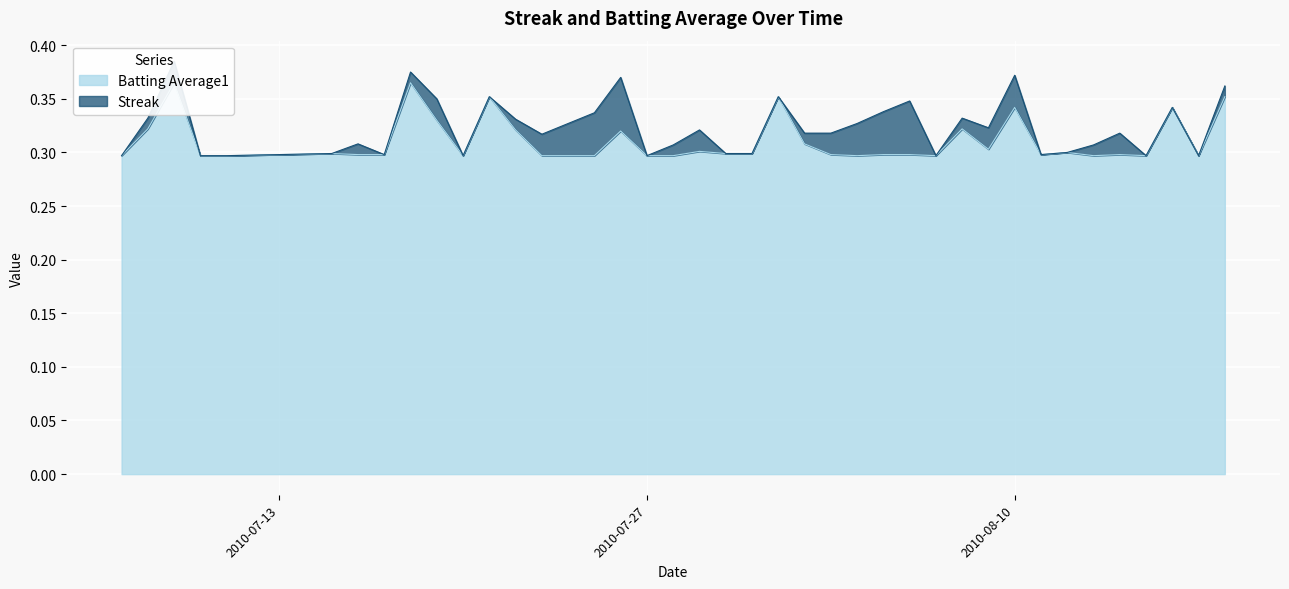

What position from the left is 2010-07-09?

3